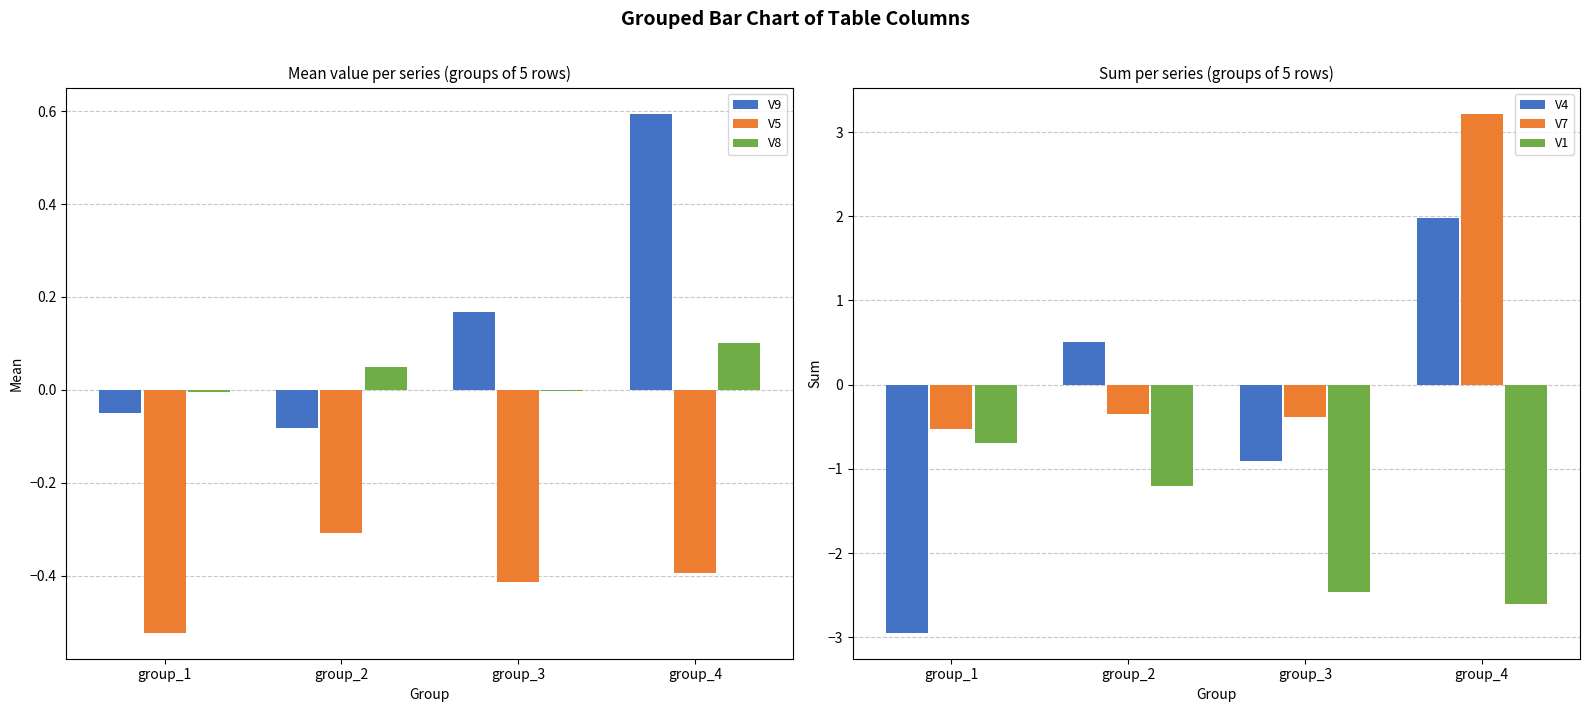

What is the approximate value of V1 at group_4?

-2.6